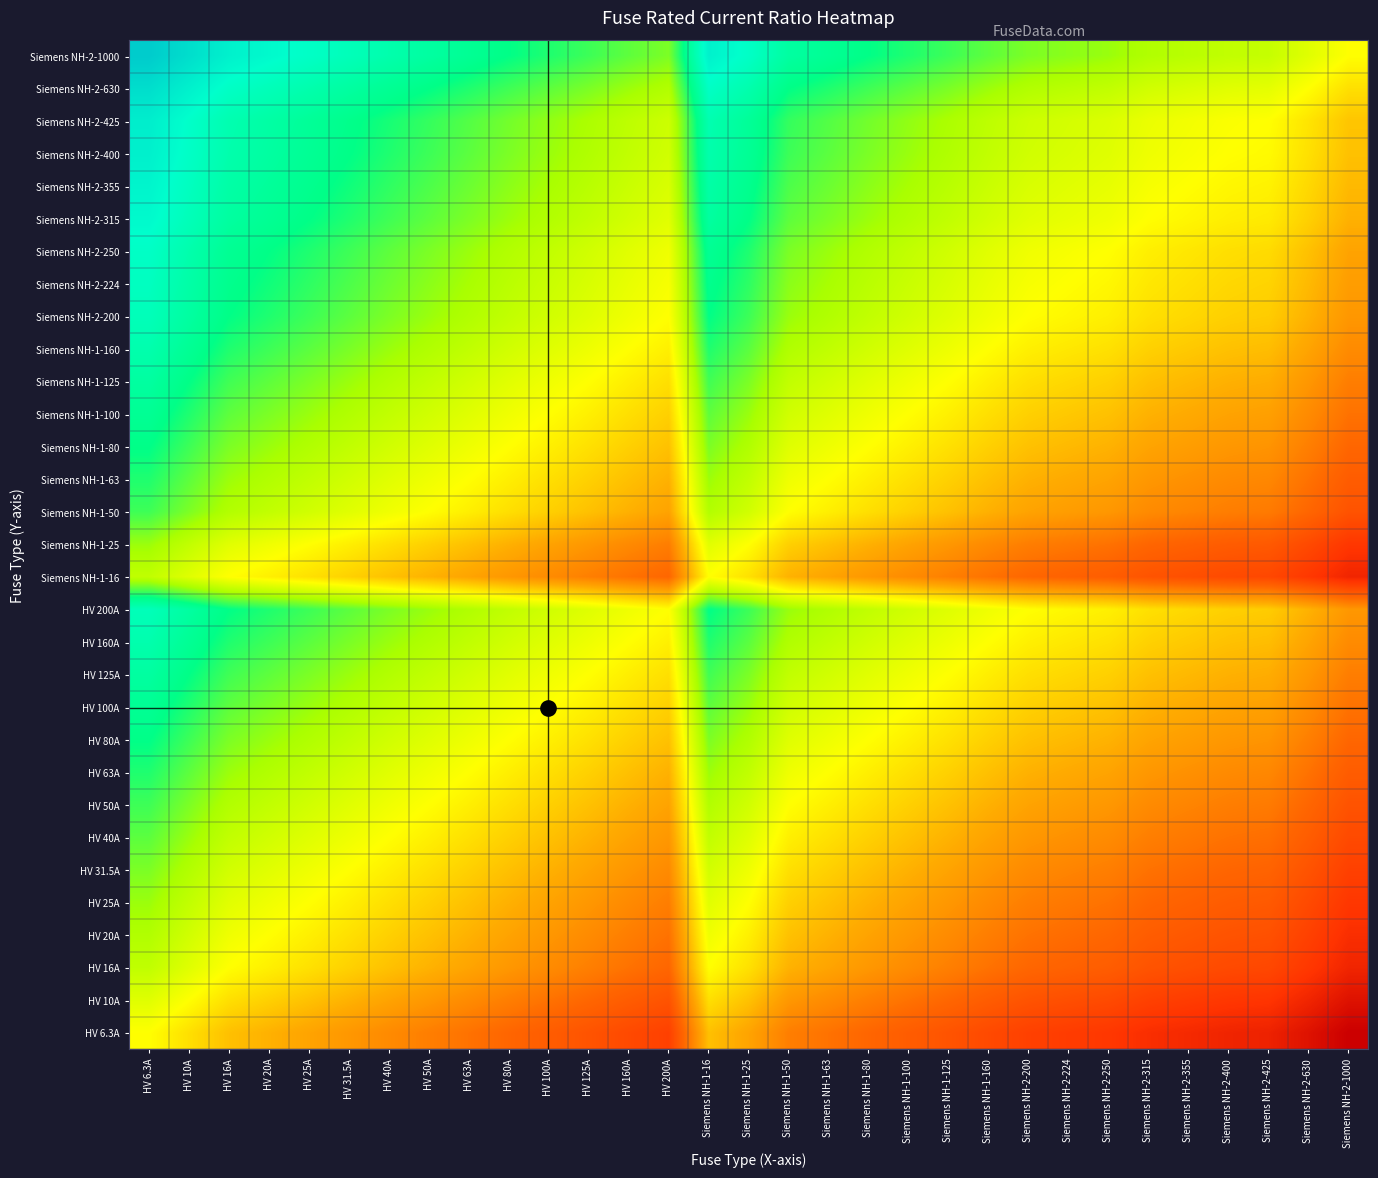

Reading left to right, what are all the values shown in this chart?

HV 6.3A: HV 6.3A=0.0	HV 10A=-0.2	HV 16A=-0.4	HV 20A=-0.5	HV 25A=-0.6	HV 31.5A=-0.7	HV 40A=-0.8	HV 50A=-0.9	HV 63A=-1.0	HV 80A=-1.1	HV 100A=-1.2	HV 125A=-1.3	HV 160A=-1.4	HV 200A=-1.5	Siemens NH-1-16=-0.4	Siemens NH-1-25=-0.6	Siemens NH-1-50=-0.9	Siemens NH-1-63=-1.0	Siemens NH-1-80=-1.1	Siemens NH-1-100=-1.2	Siemens NH-1-125=-1.3	Siemens NH-1-160=-1.4	Siemens NH-2-200=-1.5	Siemens NH-2-224=-1.6	Siemens NH-2-250=-1.6	Siemens NH-2-315=-1.7	Siemens NH-2-355=-1.8	Siemens NH-2-400=-1.8	Siemens NH-2-425=-1.8	Siemens NH-2-630=-2.0	Siemens NH-2-1000=-2.2
HV 10A: HV 6.3A=0.2	HV 10A=0.0	HV 16A=-0.2	HV 20A=-0.3	HV 25A=-0.4	HV 31.5A=-0.5	HV 40A=-0.6	HV 50A=-0.7	HV 63A=-0.8	HV 80A=-0.9	HV 100A=-1.0	HV 125A=-1.1	HV 160A=-1.2	HV 200A=-1.3	Siemens NH-1-16=-0.2	Siemens NH-1-25=-0.4	Siemens NH-1-50=-0.7	Siemens NH-1-63=-0.8	Siemens NH-1-80=-0.9	Siemens NH-1-100=-1.0	Siemens NH-1-125=-1.1	Siemens NH-1-160=-1.2	Siemens NH-2-200=-1.3	Siemens NH-2-224=-1.4	Siemens NH-2-250=-1.4	Siemens NH-2-315=-1.5	Siemens NH-2-355=-1.6	Siemens NH-2-400=-1.6	Siemens NH-2-425=-1.6	Siemens NH-2-630=-1.8	Siemens NH-2-1000=-2.0
HV 16A: HV 6.3A=0.4	HV 10A=0.2	HV 16A=0.0	HV 20A=-0.1	HV 25A=-0.2	HV 31.5A=-0.3	HV 40A=-0.4	HV 50A=-0.5	HV 63A=-0.6	HV 80A=-0.7	HV 100A=-0.8	HV 125A=-0.9	HV 160A=-1.0	HV 200A=-1.1	Siemens NH-1-16=0.0	Siemens NH-1-25=-0.2	Siemens NH-1-50=-0.5	Siemens NH-1-63=-0.6	Siemens NH-1-80=-0.7	Siemens NH-1-100=-0.8	Siemens NH-1-125=-0.9	Siemens NH-1-160=-1.0	Siemens NH-2-200=-1.1	Siemens NH-2-224=-1.1	Siemens NH-2-250=-1.2	Siemens NH-2-315=-1.3	Siemens NH-2-355=-1.3	Siemens NH-2-400=-1.4	Siemens NH-2-425=-1.4	Siemens NH-2-630=-1.6	Siemens NH-2-1000=-1.8
HV 20A: HV 6.3A=0.5	HV 10A=0.3	HV 16A=0.1	HV 20A=0.0	HV 25A=-0.1	HV 31.5A=-0.2	HV 40A=-0.3	HV 50A=-0.4	HV 63A=-0.5	HV 80A=-0.6	HV 100A=-0.7	HV 125A=-0.8	HV 160A=-0.9	HV 200A=-1.0	Siemens NH-1-16=0.1	Siemens NH-1-25=-0.1	Siemens NH-1-50=-0.4	Siemens NH-1-63=-0.5	Siemens NH-1-80=-0.6	Siemens NH-1-100=-0.7	Siemens NH-1-125=-0.8	Siemens NH-1-160=-0.9	Siemens NH-2-200=-1.0	Siemens NH-2-224=-1.0	Siemens NH-2-250=-1.1	Siemens NH-2-315=-1.2	Siemens NH-2-355=-1.2	Siemens NH-2-400=-1.3	Siemens NH-2-425=-1.3	Siemens NH-2-630=-1.5	Siemens NH-2-1000=-1.7
HV 25A: HV 6.3A=0.6	HV 10A=0.4	HV 16A=0.2	HV 20A=0.1	HV 25A=0.0	HV 31.5A=-0.1	HV 40A=-0.2	HV 50A=-0.3	HV 63A=-0.4	HV 80A=-0.5	HV 100A=-0.6	HV 125A=-0.7	HV 160A=-0.8	HV 200A=-0.9	Siemens NH-1-16=0.2	Siemens NH-1-25=0.0	Siemens NH-1-50=-0.3	Siemens NH-1-63=-0.4	Siemens NH-1-80=-0.5	Siemens NH-1-100=-0.6	Siemens NH-1-125=-0.7	Siemens NH-1-160=-0.8	Siemens NH-2-200=-0.9	Siemens NH-2-224=-1.0	Siemens NH-2-250=-1.0	Siemens NH-2-315=-1.1	Siemens NH-2-355=-1.2	Siemens NH-2-400=-1.2	Siemens NH-2-425=-1.2	Siemens NH-2-630=-1.4	Siemens NH-2-1000=-1.6
HV 31.5A: HV 6.3A=0.7	HV 10A=0.5	HV 16A=0.3	HV 20A=0.2	HV 25A=0.1	HV 31.5A=0.0	HV 40A=-0.1	HV 50A=-0.2	HV 63A=-0.3	HV 80A=-0.4	HV 100A=-0.5	HV 125A=-0.6	HV 160A=-0.7	HV 200A=-0.8	Siemens NH-1-16=0.3	Siemens NH-1-25=0.1	Siemens NH-1-50=-0.2	Siemens NH-1-63=-0.3	Siemens NH-1-80=-0.4	Siemens NH-1-100=-0.5	Siemens NH-1-125=-0.6	Siemens NH-1-160=-0.7	Siemens NH-2-200=-0.8	Siemens NH-2-224=-0.9	Siemens NH-2-250=-0.9	Siemens NH-2-315=-1.0	Siemens NH-2-355=-1.1	Siemens NH-2-400=-1.1	Siemens NH-2-425=-1.1	Siemens NH-2-630=-1.3	Siemens NH-2-1000=-1.5
HV 40A: HV 6.3A=0.8	HV 10A=0.6	HV 16A=0.4	HV 20A=0.3	HV 25A=0.2	HV 31.5A=0.1	HV 40A=0.0	HV 50A=-0.1	HV 63A=-0.2	HV 80A=-0.3	HV 100A=-0.4	HV 125A=-0.5	HV 160A=-0.6	HV 200A=-0.7	Siemens NH-1-16=0.4	Siemens NH-1-25=0.2	Siemens NH-1-50=-0.1	Siemens NH-1-63=-0.2	Siemens NH-1-80=-0.3	Siemens NH-1-100=-0.4	Siemens NH-1-125=-0.5	Siemens NH-1-160=-0.6	Siemens NH-2-200=-0.7	Siemens NH-2-224=-0.7	Siemens NH-2-250=-0.8	Siemens NH-2-315=-0.9	Siemens NH-2-355=-0.9	Siemens NH-2-400=-1.0	Siemens NH-2-425=-1.0	Siemens NH-2-630=-1.2	Siemens NH-2-1000=-1.4
HV 50A: HV 6.3A=0.9	HV 10A=0.7	HV 16A=0.5	HV 20A=0.4	HV 25A=0.3	HV 31.5A=0.2	HV 40A=0.1	HV 50A=0.0	HV 63A=-0.1	HV 80A=-0.2	HV 100A=-0.3	HV 125A=-0.4	HV 160A=-0.5	HV 200A=-0.6	Siemens NH-1-16=0.5	Siemens NH-1-25=0.3	Siemens NH-1-50=0.0	Siemens NH-1-63=-0.1	Siemens NH-1-80=-0.2	Siemens NH-1-100=-0.3	Siemens NH-1-125=-0.4	Siemens NH-1-160=-0.5	Siemens NH-2-200=-0.6	Siemens NH-2-224=-0.7	Siemens NH-2-250=-0.7	Siemens NH-2-315=-0.8	Siemens NH-2-355=-0.9	Siemens NH-2-400=-0.9	Siemens NH-2-425=-0.9	Siemens NH-2-630=-1.1	Siemens NH-2-1000=-1.3
HV 63A: HV 6.3A=1.0	HV 10A=0.8	HV 16A=0.6	HV 20A=0.5	HV 25A=0.4	HV 31.5A=0.3	HV 40A=0.2	HV 50A=0.1	HV 63A=0.0	HV 80A=-0.1	HV 100A=-0.2	HV 125A=-0.3	HV 160A=-0.4	HV 200A=-0.5	Siemens NH-1-16=0.6	Siemens NH-1-25=0.4	Siemens NH-1-50=0.1	Siemens NH-1-63=0.0	Siemens NH-1-80=-0.1	Siemens NH-1-100=-0.2	Siemens NH-1-125=-0.3	Siemens NH-1-160=-0.4	Siemens NH-2-200=-0.5	Siemens NH-2-224=-0.6	Siemens NH-2-250=-0.6	Siemens NH-2-315=-0.7	Siemens NH-2-355=-0.8	Siemens NH-2-400=-0.8	Siemens NH-2-425=-0.8	Siemens NH-2-630=-1.0	Siemens NH-2-1000=-1.2
HV 80A: HV 6.3A=1.1	HV 10A=0.9	HV 16A=0.7	HV 20A=0.6	HV 25A=0.5	HV 31.5A=0.4	HV 40A=0.3	HV 50A=0.2	HV 63A=0.1	HV 80A=0.0	HV 100A=-0.1	HV 125A=-0.2	HV 160A=-0.3	HV 200A=-0.4	Siemens NH-1-16=0.7	Siemens NH-1-25=0.5	Siemens NH-1-50=0.2	Siemens NH-1-63=0.1	Siemens NH-1-80=0.0	Siemens NH-1-100=-0.1	Siemens NH-1-125=-0.2	Siemens NH-1-160=-0.3	Siemens NH-2-200=-0.4	Siemens NH-2-224=-0.4	Siemens NH-2-250=-0.5	Siemens NH-2-315=-0.6	Siemens NH-2-355=-0.6	Siemens NH-2-400=-0.7	Siemens NH-2-425=-0.7	Siemens NH-2-630=-0.9	Siemens NH-2-1000=-1.1
HV 100A: HV 6.3A=1.2	HV 10A=1.0	HV 16A=0.8	HV 20A=0.7	HV 25A=0.6	HV 31.5A=0.5	HV 40A=0.4	HV 50A=0.3	HV 63A=0.2	HV 80A=0.1	HV 100A=0.0	HV 125A=-0.1	HV 160A=-0.2	HV 200A=-0.3	Siemens NH-1-16=0.8	Siemens NH-1-25=0.6	Siemens NH-1-50=0.3	Siemens NH-1-63=0.2	Siemens NH-1-80=0.1	Siemens NH-1-100=0.0	Siemens NH-1-125=-0.1	Siemens NH-1-160=-0.2	Siemens NH-2-200=-0.3	Siemens NH-2-224=-0.4	Siemens NH-2-250=-0.4	Siemens NH-2-315=-0.5	Siemens NH-2-355=-0.6	Siemens NH-2-400=-0.6	Siemens NH-2-425=-0.6	Siemens NH-2-630=-0.8	Siemens NH-2-1000=-1.0
HV 125A: HV 6.3A=1.3	HV 10A=1.1	HV 16A=0.9	HV 20A=0.8	HV 25A=0.7	HV 31.5A=0.6	HV 40A=0.5	HV 50A=0.4	HV 63A=0.3	HV 80A=0.2	HV 100A=0.1	HV 125A=0.0	HV 160A=-0.1	HV 200A=-0.2	Siemens NH-1-16=0.9	Siemens NH-1-25=0.7	Siemens NH-1-50=0.4	Siemens NH-1-63=0.3	Siemens NH-1-80=0.2	Siemens NH-1-100=0.1	Siemens NH-1-125=0.0	Siemens NH-1-160=-0.1	Siemens NH-2-200=-0.2	Siemens NH-2-224=-0.3	Siemens NH-2-250=-0.3	Siemens NH-2-315=-0.4	Siemens NH-2-355=-0.5	Siemens NH-2-400=-0.5	Siemens NH-2-425=-0.5	Siemens NH-2-630=-0.7	Siemens NH-2-1000=-0.9
HV 160A: HV 6.3A=1.4	HV 10A=1.2	HV 16A=1.0	HV 20A=0.9	HV 25A=0.8	HV 31.5A=0.7	HV 40A=0.6	HV 50A=0.5	HV 63A=0.4	HV 80A=0.3	HV 100A=0.2	HV 125A=0.1	HV 160A=0.0	HV 200A=-0.1	Siemens NH-1-16=1.0	Siemens NH-1-25=0.8	Siemens NH-1-50=0.5	Siemens NH-1-63=0.4	Siemens NH-1-80=0.3	Siemens NH-1-100=0.2	Siemens NH-1-125=0.1	Siemens NH-1-160=0.0	Siemens NH-2-200=-0.1	Siemens NH-2-224=-0.1	Siemens NH-2-250=-0.2	Siemens NH-2-315=-0.3	Siemens NH-2-355=-0.3	Siemens NH-2-400=-0.4	Siemens NH-2-425=-0.4	Siemens NH-2-630=-0.6	Siemens NH-2-1000=-0.8
HV 200A: HV 6.3A=1.5	HV 10A=1.3	HV 16A=1.1	HV 20A=1.0	HV 25A=0.9	HV 31.5A=0.8	HV 40A=0.7	HV 50A=0.6	HV 63A=0.5	HV 80A=0.4	HV 100A=0.3	HV 125A=0.2	HV 160A=0.1	HV 200A=0.0	Siemens NH-1-16=1.1	Siemens NH-1-25=0.9	Siemens NH-1-50=0.6	Siemens NH-1-63=0.5	Siemens NH-1-80=0.4	Siemens NH-1-100=0.3	Siemens NH-1-125=0.2	Siemens NH-1-160=0.1	Siemens NH-2-200=0.0	Siemens NH-2-224=-0.0	Siemens NH-2-250=-0.1	Siemens NH-2-315=-0.2	Siemens NH-2-355=-0.2	Siemens NH-2-400=-0.3	Siemens NH-2-425=-0.3	Siemens NH-2-630=-0.5	Siemens NH-2-1000=-0.7
Siemens NH-1-16: HV 6.3A=0.4	HV 10A=0.2	HV 16A=0.0	HV 20A=-0.1	HV 25A=-0.2	HV 31.5A=-0.3	HV 40A=-0.4	HV 50A=-0.5	HV 63A=-0.6	HV 80A=-0.7	HV 100A=-0.8	HV 125A=-0.9	HV 160A=-1.0	HV 200A=-1.1	Siemens NH-1-16=0.0	Siemens NH-1-25=-0.2	Siemens NH-1-50=-0.5	Siemens NH-1-63=-0.6	Siemens NH-1-80=-0.7	Siemens NH-1-100=-0.8	Siemens NH-1-125=-0.9	Siemens NH-1-160=-1.0	Siemens NH-2-200=-1.1	Siemens NH-2-224=-1.1	Siemens NH-2-250=-1.2	Siemens NH-2-315=-1.3	Siemens NH-2-355=-1.3	Siemens NH-2-400=-1.4	Siemens NH-2-425=-1.4	Siemens NH-2-630=-1.6	Siemens NH-2-1000=-1.8
Siemens NH-1-25: HV 6.3A=0.6	HV 10A=0.4	HV 16A=0.2	HV 20A=0.1	HV 25A=0.0	HV 31.5A=-0.1	HV 40A=-0.2	HV 50A=-0.3	HV 63A=-0.4	HV 80A=-0.5	HV 100A=-0.6	HV 125A=-0.7	HV 160A=-0.8	HV 200A=-0.9	Siemens NH-1-16=0.2	Siemens NH-1-25=0.0	Siemens NH-1-50=-0.3	Siemens NH-1-63=-0.4	Siemens NH-1-80=-0.5	Siemens NH-1-100=-0.6	Siemens NH-1-125=-0.7	Siemens NH-1-160=-0.8	Siemens NH-2-200=-0.9	Siemens NH-2-224=-1.0	Siemens NH-2-250=-1.0	Siemens NH-2-315=-1.1	Siemens NH-2-355=-1.2	Siemens NH-2-400=-1.2	Siemens NH-2-425=-1.2	Siemens NH-2-630=-1.4	Siemens NH-2-1000=-1.6
Siemens NH-1-50: HV 6.3A=0.9	HV 10A=0.7	HV 16A=0.5	HV 20A=0.4	HV 25A=0.3	HV 31.5A=0.2	HV 40A=0.1	HV 50A=0.0	HV 63A=-0.1	HV 80A=-0.2	HV 100A=-0.3	HV 125A=-0.4	HV 160A=-0.5	HV 200A=-0.6	Siemens NH-1-16=0.5	Siemens NH-1-25=0.3	Siemens NH-1-50=0.0	Siemens NH-1-63=-0.1	Siemens NH-1-80=-0.2	Siemens NH-1-100=-0.3	Siemens NH-1-125=-0.4	Siemens NH-1-160=-0.5	Siemens NH-2-200=-0.6	Siemens NH-2-224=-0.7	Siemens NH-2-250=-0.7	Siemens NH-2-315=-0.8	Siemens NH-2-355=-0.9	Siemens NH-2-400=-0.9	Siemens NH-2-425=-0.9	Siemens NH-2-630=-1.1	Siemens NH-2-1000=-1.3
Siemens NH-1-63: HV 6.3A=1.0	HV 10A=0.8	HV 16A=0.6	HV 20A=0.5	HV 25A=0.4	HV 31.5A=0.3	HV 40A=0.2	HV 50A=0.1	HV 63A=0.0	HV 80A=-0.1	HV 100A=-0.2	HV 125A=-0.3	HV 160A=-0.4	HV 200A=-0.5	Siemens NH-1-16=0.6	Siemens NH-1-25=0.4	Siemens NH-1-50=0.1	Siemens NH-1-63=0.0	Siemens NH-1-80=-0.1	Siemens NH-1-100=-0.2	Siemens NH-1-125=-0.3	Siemens NH-1-160=-0.4	Siemens NH-2-200=-0.5	Siemens NH-2-224=-0.6	Siemens NH-2-250=-0.6	Siemens NH-2-315=-0.7	Siemens NH-2-355=-0.8	Siemens NH-2-400=-0.8	Siemens NH-2-425=-0.8	Siemens NH-2-630=-1.0	Siemens NH-2-1000=-1.2
Siemens NH-1-80: HV 6.3A=1.1	HV 10A=0.9	HV 16A=0.7	HV 20A=0.6	HV 25A=0.5	HV 31.5A=0.4	HV 40A=0.3	HV 50A=0.2	HV 63A=0.1	HV 80A=0.0	HV 100A=-0.1	HV 125A=-0.2	HV 160A=-0.3	HV 200A=-0.4	Siemens NH-1-16=0.7	Siemens NH-1-25=0.5	Siemens NH-1-50=0.2	Siemens NH-1-63=0.1	Siemens NH-1-80=0.0	Siemens NH-1-100=-0.1	Siemens NH-1-125=-0.2	Siemens NH-1-160=-0.3	Siemens NH-2-200=-0.4	Siemens NH-2-224=-0.4	Siemens NH-2-250=-0.5	Siemens NH-2-315=-0.6	Siemens NH-2-355=-0.6	Siemens NH-2-400=-0.7	Siemens NH-2-425=-0.7	Siemens NH-2-630=-0.9	Siemens NH-2-1000=-1.1
Siemens NH-1-100: HV 6.3A=1.2	HV 10A=1.0	HV 16A=0.8	HV 20A=0.7	HV 25A=0.6	HV 31.5A=0.5	HV 40A=0.4	HV 50A=0.3	HV 63A=0.2	HV 80A=0.1	HV 100A=0.0	HV 125A=-0.1	HV 160A=-0.2	HV 200A=-0.3	Siemens NH-1-16=0.8	Siemens NH-1-25=0.6	Siemens NH-1-50=0.3	Siemens NH-1-63=0.2	Siemens NH-1-80=0.1	Siemens NH-1-100=0.0	Siemens NH-1-125=-0.1	Siemens NH-1-160=-0.2	Siemens NH-2-200=-0.3	Siemens NH-2-224=-0.4	Siemens NH-2-250=-0.4	Siemens NH-2-315=-0.5	Siemens NH-2-355=-0.6	Siemens NH-2-400=-0.6	Siemens NH-2-425=-0.6	Siemens NH-2-630=-0.8	Siemens NH-2-1000=-1.0
Siemens NH-1-125: HV 6.3A=1.3	HV 10A=1.1	HV 16A=0.9	HV 20A=0.8	HV 25A=0.7	HV 31.5A=0.6	HV 40A=0.5	HV 50A=0.4	HV 63A=0.3	HV 80A=0.2	HV 100A=0.1	HV 125A=0.0	HV 160A=-0.1	HV 200A=-0.2	Siemens NH-1-16=0.9	Siemens NH-1-25=0.7	Siemens NH-1-50=0.4	Siemens NH-1-63=0.3	Siemens NH-1-80=0.2	Siemens NH-1-100=0.1	Siemens NH-1-125=0.0	Siemens NH-1-160=-0.1	Siemens NH-2-200=-0.2	Siemens NH-2-224=-0.3	Siemens NH-2-250=-0.3	Siemens NH-2-315=-0.4	Siemens NH-2-355=-0.5	Siemens NH-2-400=-0.5	Siemens NH-2-425=-0.5	Siemens NH-2-630=-0.7	Siemens NH-2-1000=-0.9
Siemens NH-1-160: HV 6.3A=1.4	HV 10A=1.2	HV 16A=1.0	HV 20A=0.9	HV 25A=0.8	HV 31.5A=0.7	HV 40A=0.6	HV 50A=0.5	HV 63A=0.4	HV 80A=0.3	HV 100A=0.2	HV 125A=0.1	HV 160A=0.0	HV 200A=-0.1	Siemens NH-1-16=1.0	Siemens NH-1-25=0.8	Siemens NH-1-50=0.5	Siemens NH-1-63=0.4	Siemens NH-1-80=0.3	Siemens NH-1-100=0.2	Siemens NH-1-125=0.1	Siemens NH-1-160=0.0	Siemens NH-2-200=-0.1	Siemens NH-2-224=-0.1	Siemens NH-2-250=-0.2	Siemens NH-2-315=-0.3	Siemens NH-2-355=-0.3	Siemens NH-2-400=-0.4	Siemens NH-2-425=-0.4	Siemens NH-2-630=-0.6	Siemens NH-2-1000=-0.8
Siemens NH-2-200: HV 6.3A=1.5	HV 10A=1.3	HV 16A=1.1	HV 20A=1.0	HV 25A=0.9	HV 31.5A=0.8	HV 40A=0.7	HV 50A=0.6	HV 63A=0.5	HV 80A=0.4	HV 100A=0.3	HV 125A=0.2	HV 160A=0.1	HV 200A=0.0	Siemens NH-1-16=1.1	Siemens NH-1-25=0.9	Siemens NH-1-50=0.6	Siemens NH-1-63=0.5	Siemens NH-1-80=0.4	Siemens NH-1-100=0.3	Siemens NH-1-125=0.2	Siemens NH-1-160=0.1	Siemens NH-2-200=0.0	Siemens NH-2-224=-0.0	Siemens NH-2-250=-0.1	Siemens NH-2-315=-0.2	Siemens NH-2-355=-0.2	Siemens NH-2-400=-0.3	Siemens NH-2-425=-0.3	Siemens NH-2-630=-0.5	Siemens NH-2-1000=-0.7
Siemens NH-2-224: HV 6.3A=1.6	HV 10A=1.4	HV 16A=1.1	HV 20A=1.0	HV 25A=1.0	HV 31.5A=0.9	HV 40A=0.7	HV 50A=0.7	HV 63A=0.6	HV 80A=0.4	HV 100A=0.4	HV 125A=0.3	HV 160A=0.1	HV 200A=0.0	Siemens NH-1-16=1.1	Siemens NH-1-25=1.0	Siemens NH-1-50=0.7	Siemens NH-1-63=0.6	Siemens NH-1-80=0.4	Siemens NH-1-100=0.4	Siemens NH-1-125=0.3	Siemens NH-1-160=0.1	Siemens NH-2-200=0.0	Siemens NH-2-224=0.0	Siemens NH-2-250=-0.0	Siemens NH-2-315=-0.1	Siemens NH-2-355=-0.2	Siemens NH-2-400=-0.3	Siemens NH-2-425=-0.3	Siemens NH-2-630=-0.4	Siemens NH-2-1000=-0.6
Siemens NH-2-250: HV 6.3A=1.6	HV 10A=1.4	HV 16A=1.2	HV 20A=1.1	HV 25A=1.0	HV 31.5A=0.9	HV 40A=0.8	HV 50A=0.7	HV 63A=0.6	HV 80A=0.5	HV 100A=0.4	HV 125A=0.3	HV 160A=0.2	HV 200A=0.1	Siemens NH-1-16=1.2	Siemens NH-1-25=1.0	Siemens NH-1-50=0.7	Siemens NH-1-63=0.6	Siemens NH-1-80=0.5	Siemens NH-1-100=0.4	Siemens NH-1-125=0.3	Siemens NH-1-160=0.2	Siemens NH-2-200=0.1	Siemens NH-2-224=0.0	Siemens NH-2-250=0.0	Siemens NH-2-315=-0.1	Siemens NH-2-355=-0.2	Siemens NH-2-400=-0.2	Siemens NH-2-425=-0.2	Siemens NH-2-630=-0.4	Siemens NH-2-1000=-0.6
Siemens NH-2-315: HV 6.3A=1.7	HV 10A=1.5	HV 16A=1.3	HV 20A=1.2	HV 25A=1.1	HV 31.5A=1.0	HV 40A=0.9	HV 50A=0.8	HV 63A=0.7	HV 80A=0.6	HV 100A=0.5	HV 125A=0.4	HV 160A=0.3	HV 200A=0.2	Siemens NH-1-16=1.3	Siemens NH-1-25=1.1	Siemens NH-1-50=0.8	Siemens NH-1-63=0.7	Siemens NH-1-80=0.6	Siemens NH-1-100=0.5	Siemens NH-1-125=0.4	Siemens NH-1-160=0.3	Siemens NH-2-200=0.2	Siemens NH-2-224=0.1	Siemens NH-2-250=0.1	Siemens NH-2-315=0.0	Siemens NH-2-355=-0.1	Siemens NH-2-400=-0.1	Siemens NH-2-425=-0.1	Siemens NH-2-630=-0.3	Siemens NH-2-1000=-0.5
Siemens NH-2-355: HV 6.3A=1.8	HV 10A=1.6	HV 16A=1.3	HV 20A=1.2	HV 25A=1.2	HV 31.5A=1.1	HV 40A=0.9	HV 50A=0.9	HV 63A=0.8	HV 80A=0.6	HV 100A=0.6	HV 125A=0.5	HV 160A=0.3	HV 200A=0.2	Siemens NH-1-16=1.3	Siemens NH-1-25=1.2	Siemens NH-1-50=0.9	Siemens NH-1-63=0.8	Siemens NH-1-80=0.6	Siemens NH-1-100=0.6	Siemens NH-1-125=0.5	Siemens NH-1-160=0.3	Siemens NH-2-200=0.2	Siemens NH-2-224=0.2	Siemens NH-2-250=0.2	Siemens NH-2-315=0.1	Siemens NH-2-355=0.0	Siemens NH-2-400=-0.1	Siemens NH-2-425=-0.1	Siemens NH-2-630=-0.2	Siemens NH-2-1000=-0.4
Siemens NH-2-400: HV 6.3A=1.8	HV 10A=1.6	HV 16A=1.4	HV 20A=1.3	HV 25A=1.2	HV 31.5A=1.1	HV 40A=1.0	HV 50A=0.9	HV 63A=0.8	HV 80A=0.7	HV 100A=0.6	HV 125A=0.5	HV 160A=0.4	HV 200A=0.3	Siemens NH-1-16=1.4	Siemens NH-1-25=1.2	Siemens NH-1-50=0.9	Siemens NH-1-63=0.8	Siemens NH-1-80=0.7	Siemens NH-1-100=0.6	Siemens NH-1-125=0.5	Siemens NH-1-160=0.4	Siemens NH-2-200=0.3	Siemens NH-2-224=0.3	Siemens NH-2-250=0.2	Siemens NH-2-315=0.1	Siemens NH-2-355=0.1	Siemens NH-2-400=0.0	Siemens NH-2-425=-0.0	Siemens NH-2-630=-0.2	Siemens NH-2-1000=-0.4
Siemens NH-2-425: HV 6.3A=1.8	HV 10A=1.6	HV 16A=1.4	HV 20A=1.3	HV 25A=1.2	HV 31.5A=1.1	HV 40A=1.0	HV 50A=0.9	HV 63A=0.8	HV 80A=0.7	HV 100A=0.6	HV 125A=0.5	HV 160A=0.4	HV 200A=0.3	Siemens NH-1-16=1.4	Siemens NH-1-25=1.2	Siemens NH-1-50=0.9	Siemens NH-1-63=0.8	Siemens NH-1-80=0.7	Siemens NH-1-100=0.6	Siemens NH-1-125=0.5	Siemens NH-1-160=0.4	Siemens NH-2-200=0.3	Siemens NH-2-224=0.3	Siemens NH-2-250=0.2	Siemens NH-2-315=0.1	Siemens NH-2-355=0.1	Siemens NH-2-400=0.0	Siemens NH-2-425=0.0	Siemens NH-2-630=-0.2	Siemens NH-2-1000=-0.4
Siemens NH-2-630: HV 6.3A=2.0	HV 10A=1.8	HV 16A=1.6	HV 20A=1.5	HV 25A=1.4	HV 31.5A=1.3	HV 40A=1.2	HV 50A=1.1	HV 63A=1.0	HV 80A=0.9	HV 100A=0.8	HV 125A=0.7	HV 160A=0.6	HV 200A=0.5	Siemens NH-1-16=1.6	Siemens NH-1-25=1.4	Siemens NH-1-50=1.1	Siemens NH-1-63=1.0	Siemens NH-1-80=0.9	Siemens NH-1-100=0.8	Siemens NH-1-125=0.7	Siemens NH-1-160=0.6	Siemens NH-2-200=0.5	Siemens NH-2-224=0.4	Siemens NH-2-250=0.4	Siemens NH-2-315=0.3	Siemens NH-2-355=0.2	Siemens NH-2-400=0.2	Siemens NH-2-425=0.2	Siemens NH-2-630=0.0	Siemens NH-2-1000=-0.2
Siemens NH-2-1000: HV 6.3A=2.2	HV 10A=2.0	HV 16A=1.8	HV 20A=1.7	HV 25A=1.6	HV 31.5A=1.5	HV 40A=1.4	HV 50A=1.3	HV 63A=1.2	HV 80A=1.1	HV 100A=1.0	HV 125A=0.9	HV 160A=0.8	HV 200A=0.7	Siemens NH-1-16=1.8	Siemens NH-1-25=1.6	Siemens NH-1-50=1.3	Siemens NH-1-63=1.2	Siemens NH-1-80=1.1	Siemens NH-1-100=1.0	Siemens NH-1-125=0.9	Siemens NH-1-160=0.8	Siemens NH-2-200=0.7	Siemens NH-2-224=0.6	Siemens NH-2-250=0.6	Siemens NH-2-315=0.5	Siemens NH-2-355=0.4	Siemens NH-2-400=0.4	Siemens NH-2-425=0.4	Siemens NH-2-630=0.2	Siemens NH-2-1000=0.0